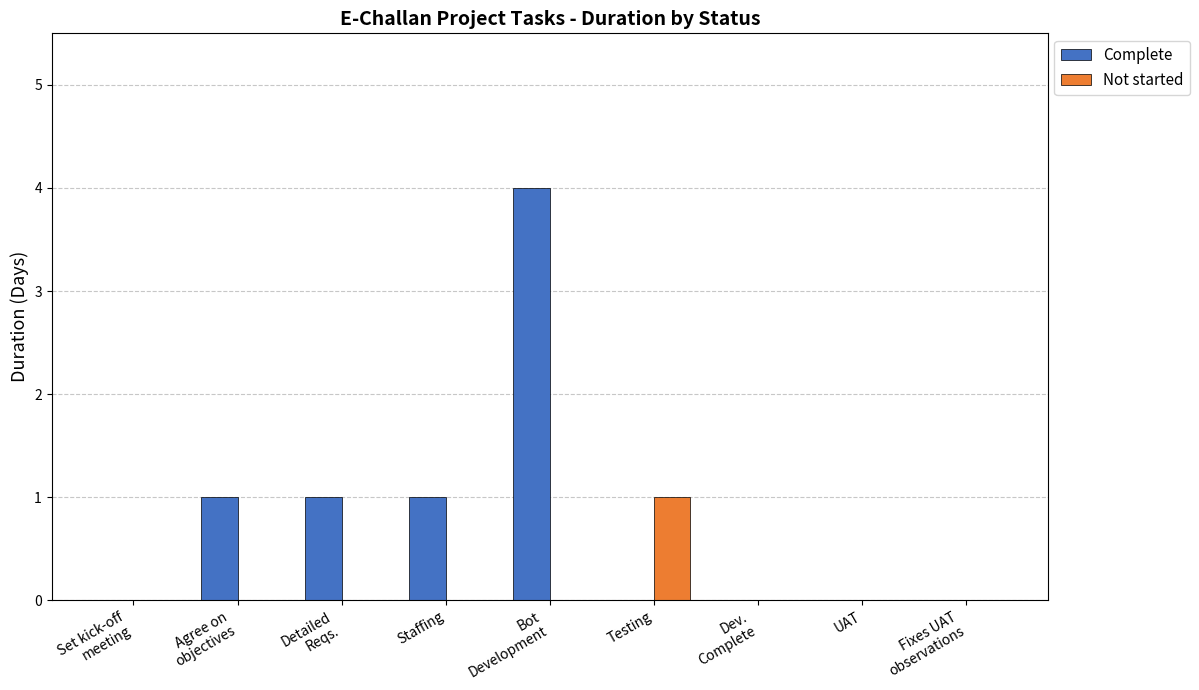

Are the bars horizontal?

No